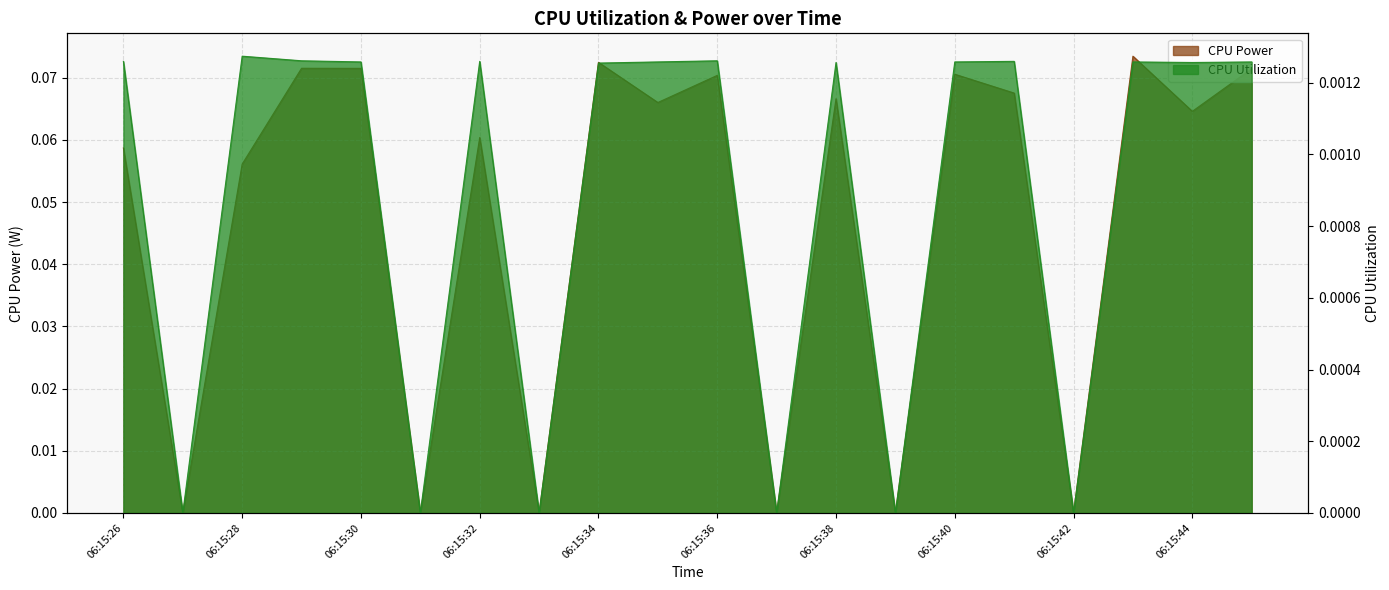

What is the maximum value for CPU Power?

0.1